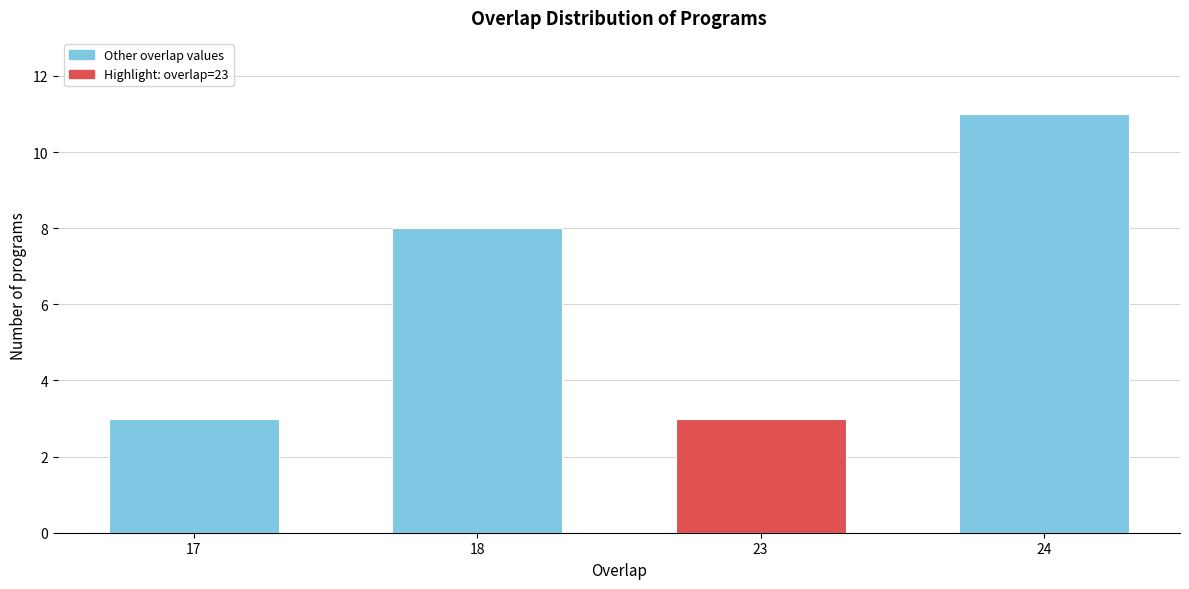

Reading right to left, transcribe all the data shown in this chart.

11	3	8	3